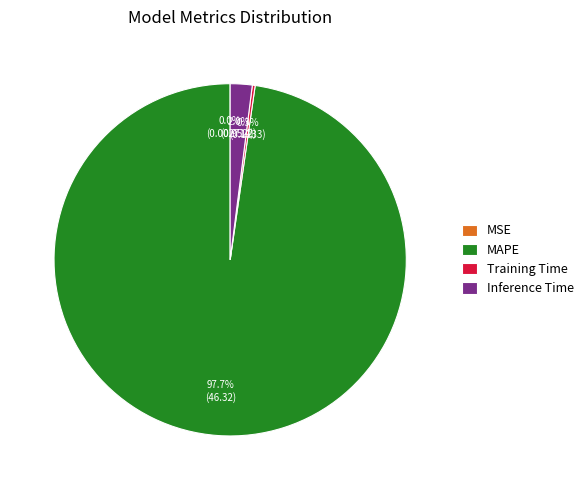

What percentage is NOT represented by MAPE?

2.3%